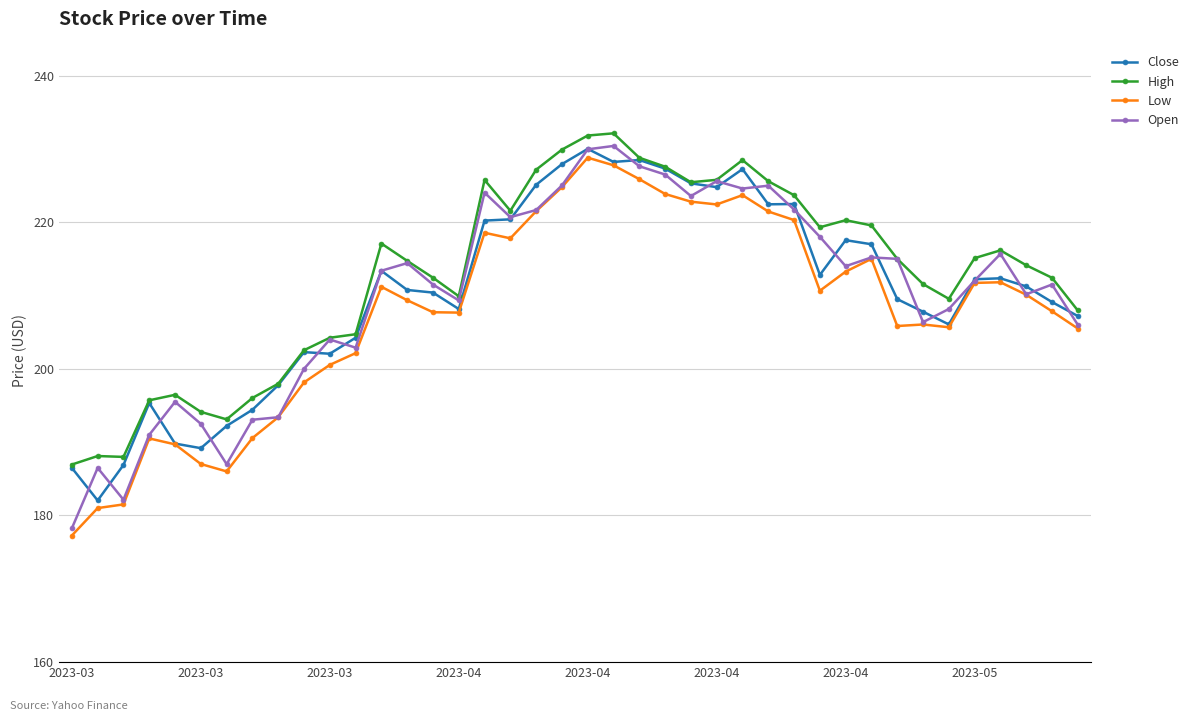

What is the minimum value shown in the chart?

177.3